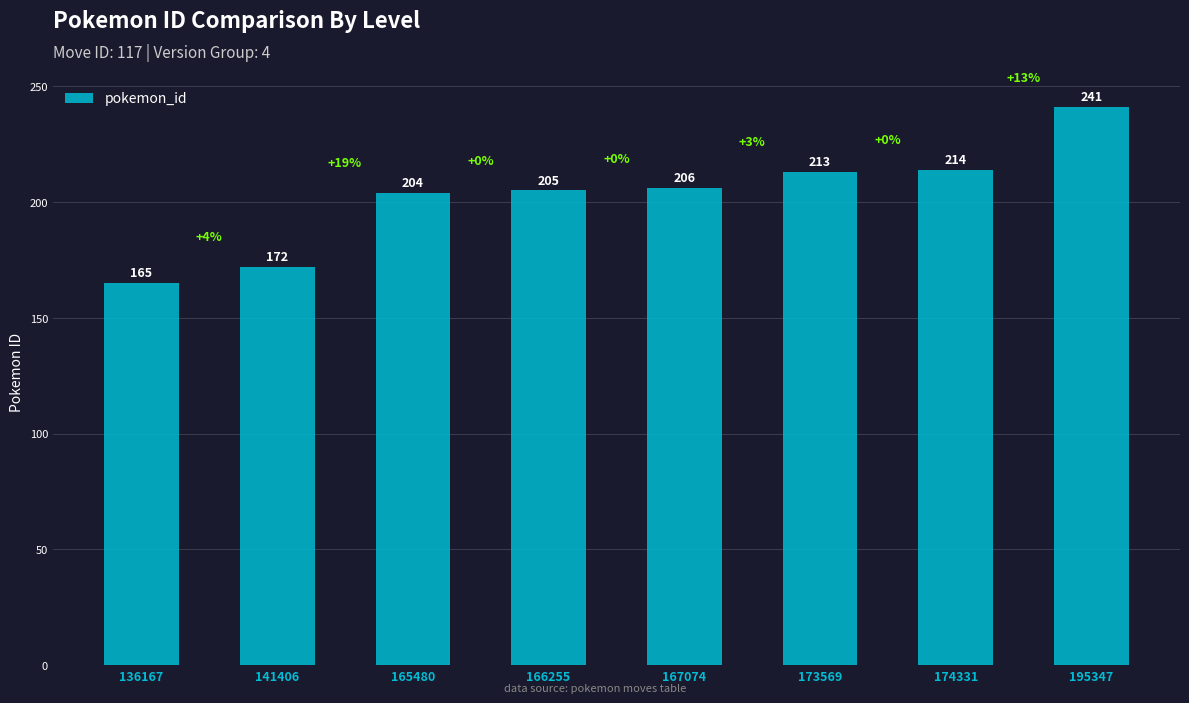

List the labels in order of value, largest first.

195347, 174331, 173569, 167074, 166255, 165480, 141406, 136167